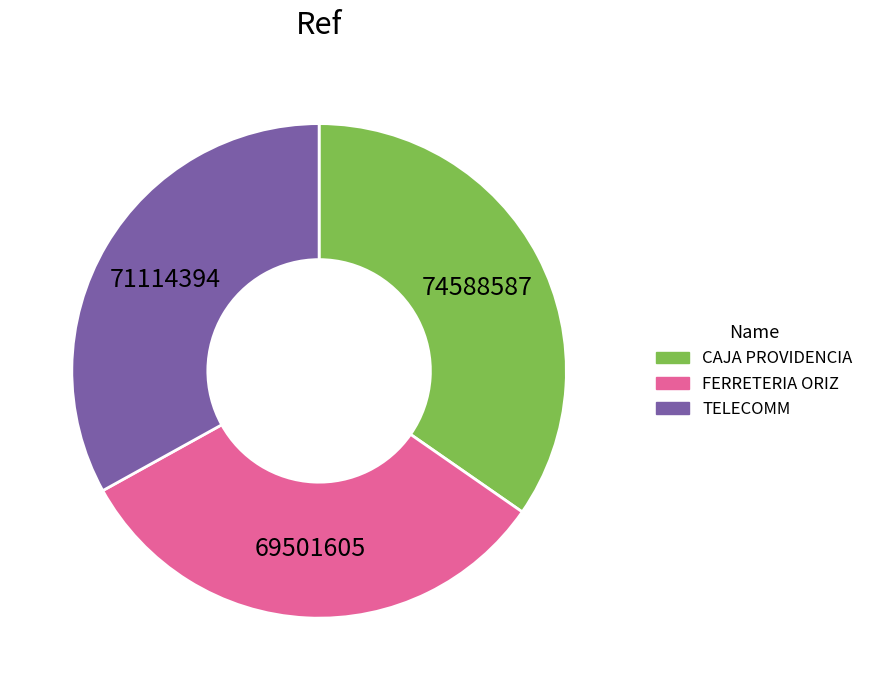

Does any single category account for the majority?

No